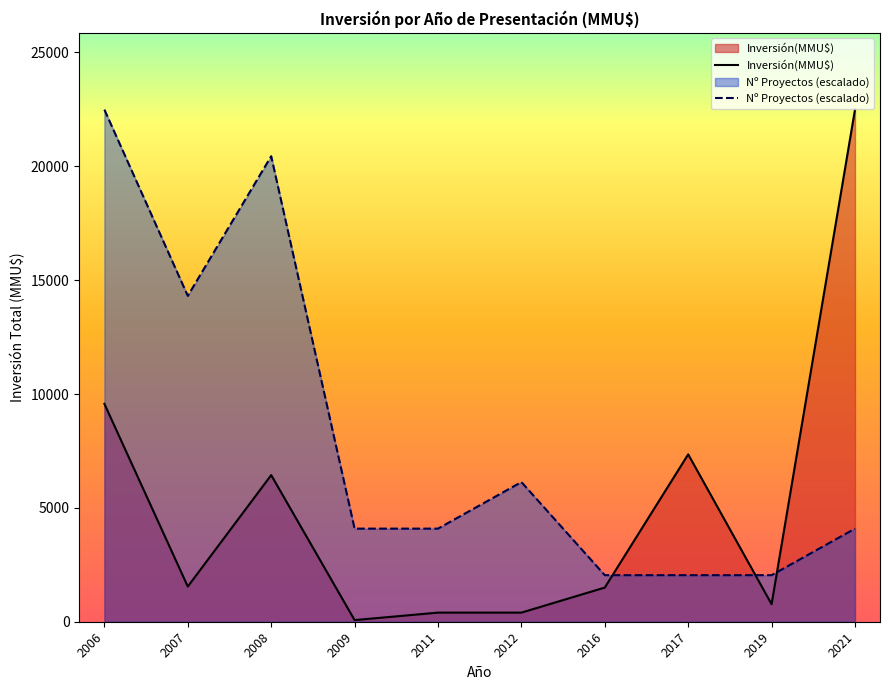

True or false: there are more than 1 points higher than both neighbors.

True